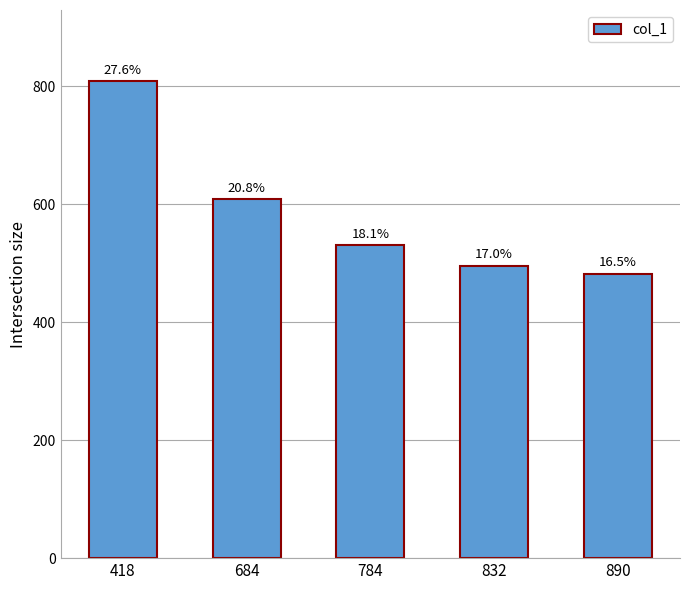

How many bars are there in total?

5